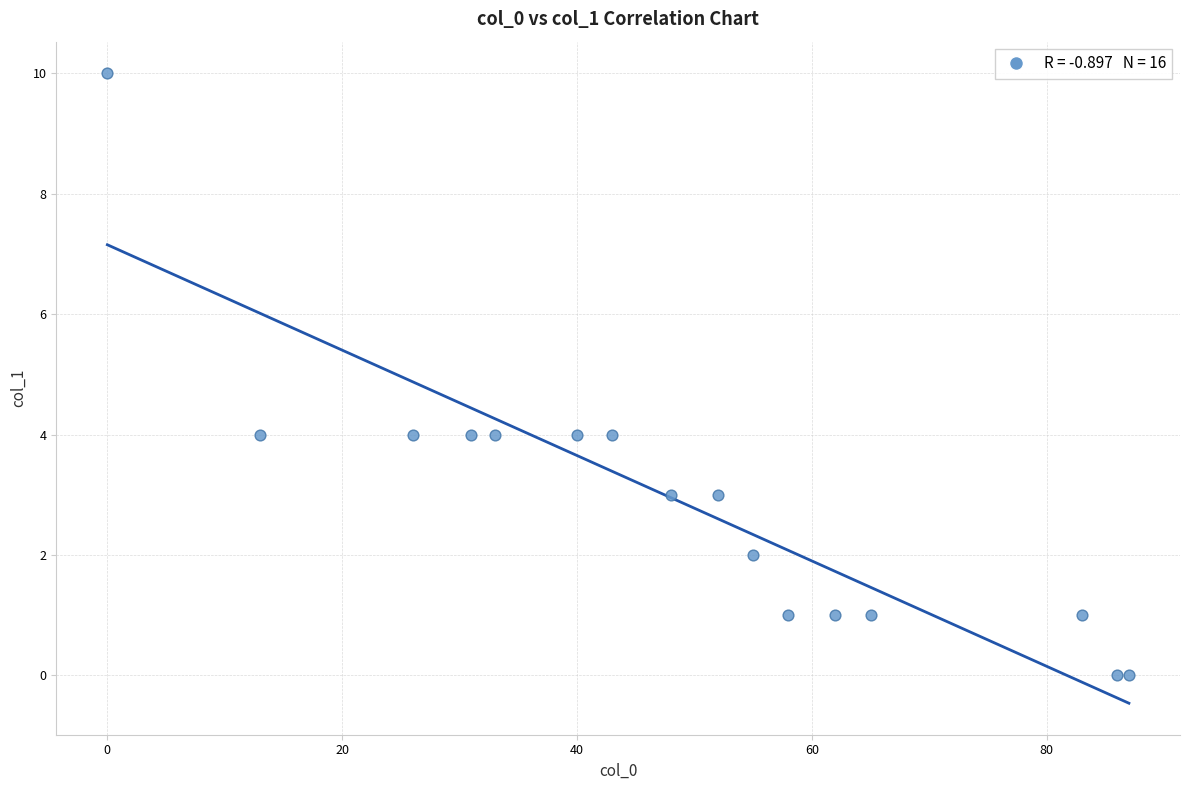

What is the range of X values (max minus min)?

87